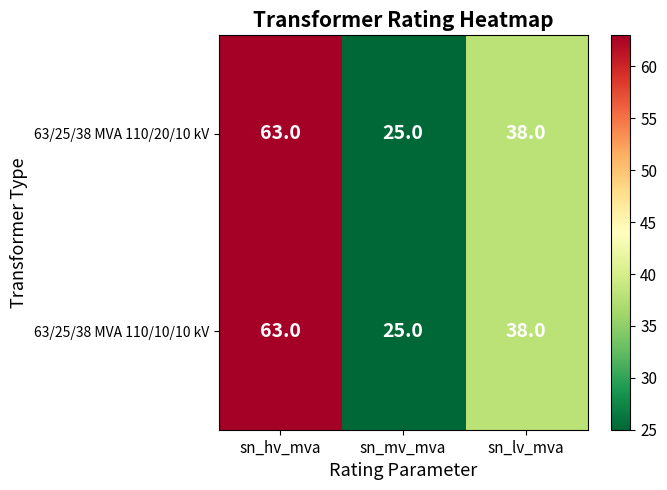

How many data points does each series have?

3